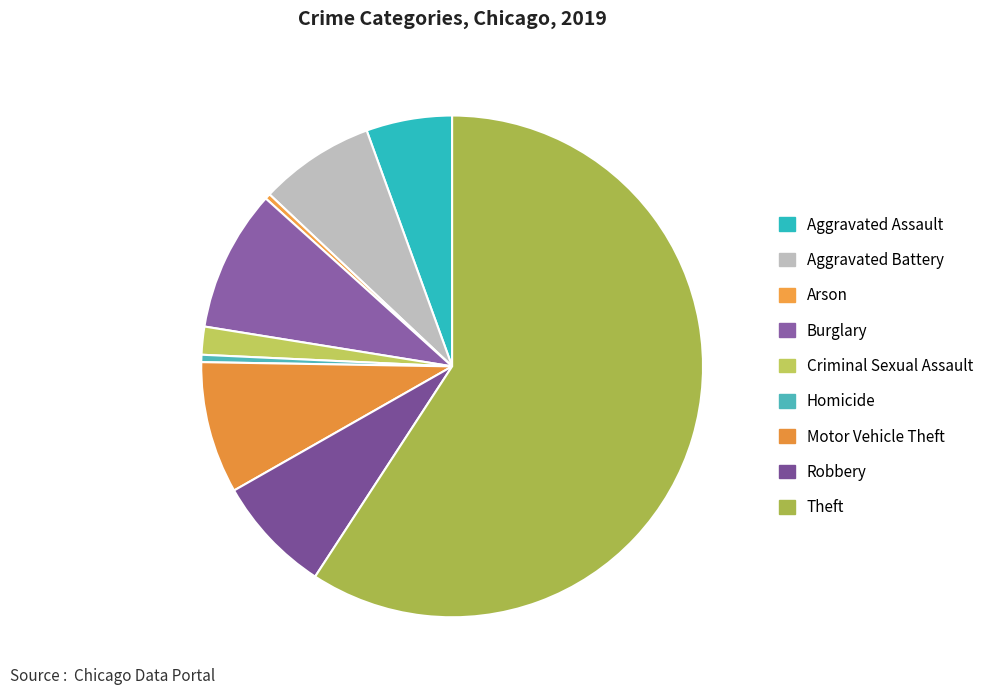

Does any single category account for the majority?

Yes